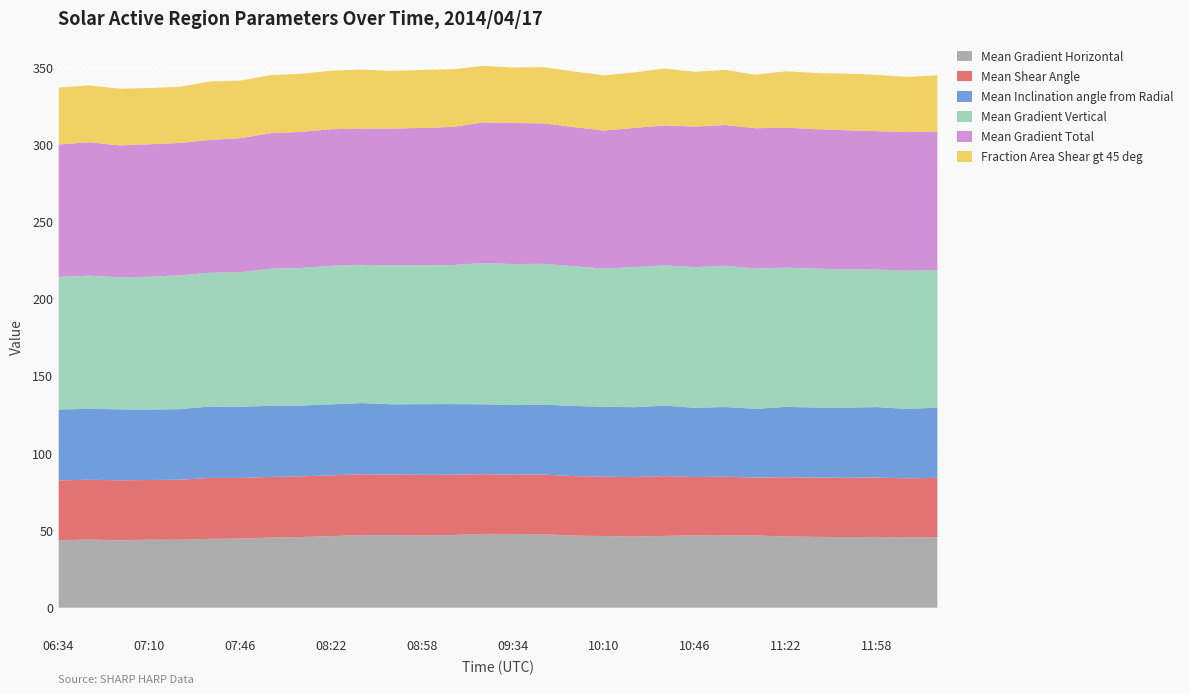

How many data points does each series have?

30